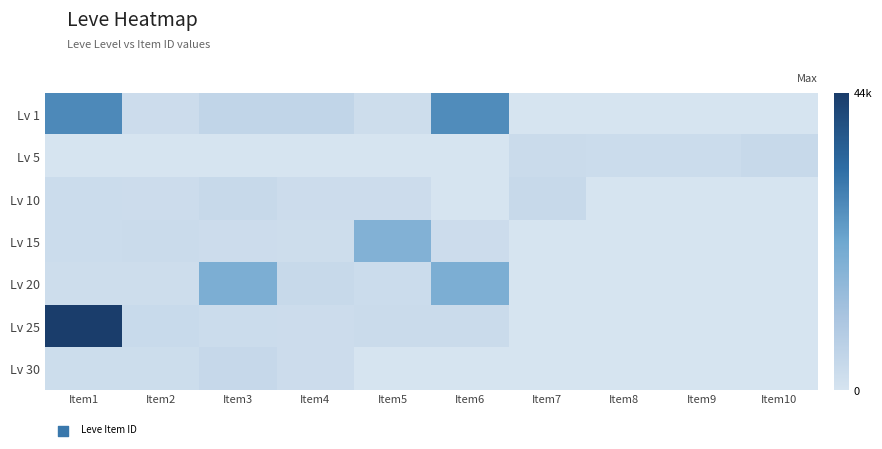

At how many categories does at least one series exceed 11435?

4